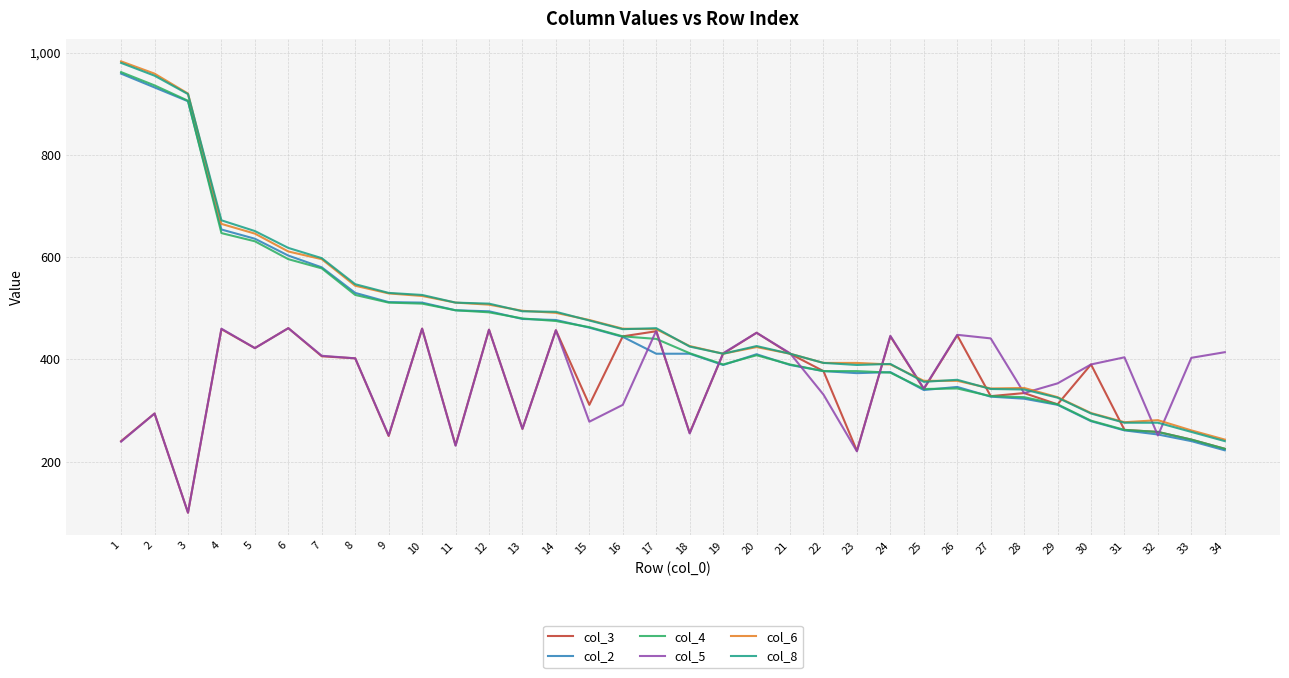

True or false: col_3 has a value of 447 at 26.

True